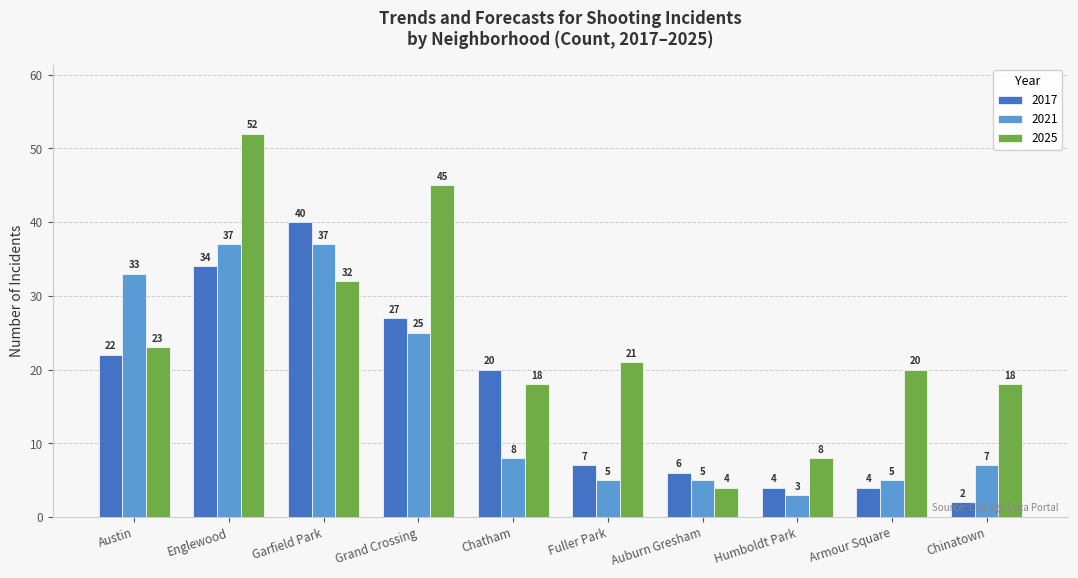

Reading left to right, transcribe all the data shown in this chart.

2017: 22	34	40	27	20	7	6	4	4	2
2021: 33	37	37	25	8	5	5	3	5	7
2025: 23	52	32	45	18	21	4	8	20	18